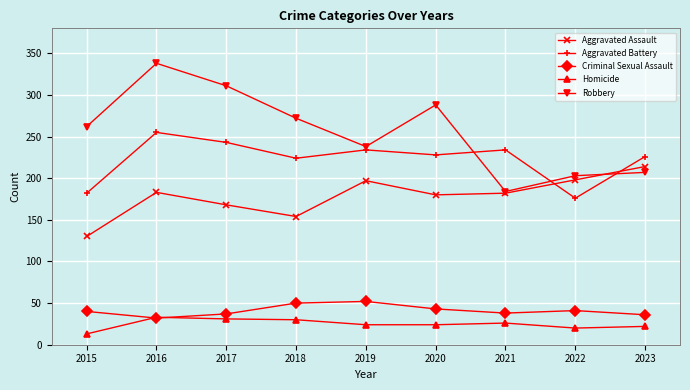

What is the sum of the Homicide values at 2021 and 2020?

50